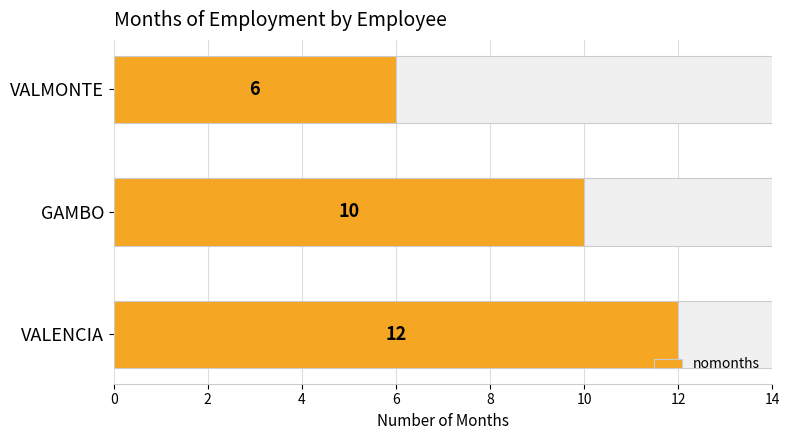

What is the sum of the nomonths values at VALMONTE and VALENCIA?

18